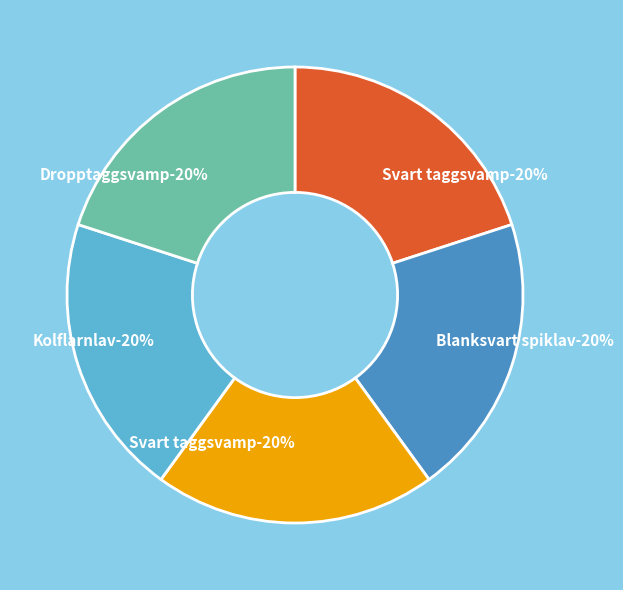

Does Svart taggsvamp-7170686 represent more than half of the total?

No